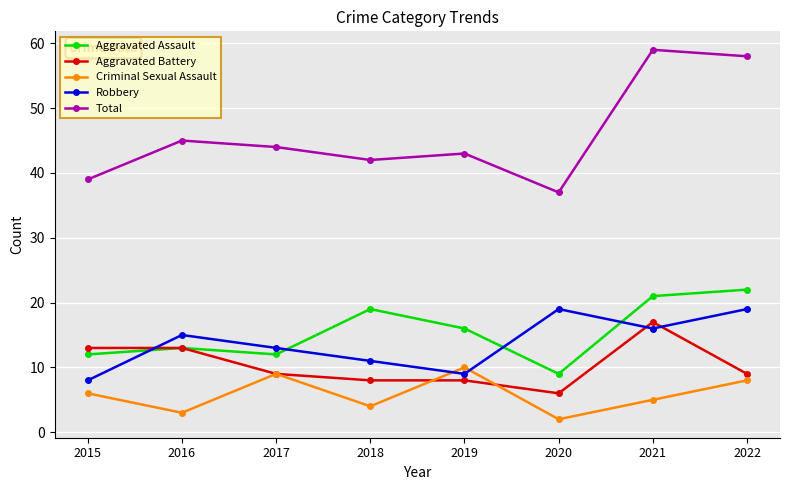

Reading left to right, what are all the values shown in this chart?

Aggravated Assault: 12	13	12	19	16	9	21	22
Aggravated Battery: 13	13	9	8	8	6	17	9
Criminal Sexual Assault: 6	3	9	4	10	2	5	8
Robbery: 8	15	13	11	9	19	16	19
Total: 39	45	44	42	43	37	59	58